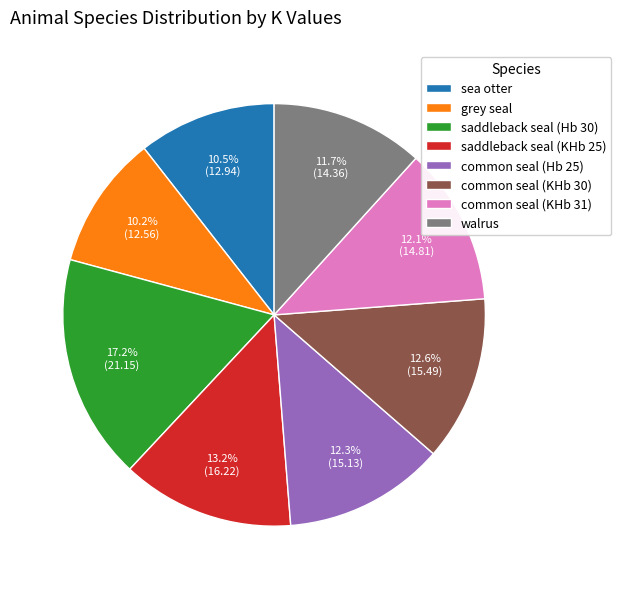

The saddleback seal (Hb 30) slice represents 30% of the pie. True or false?

False